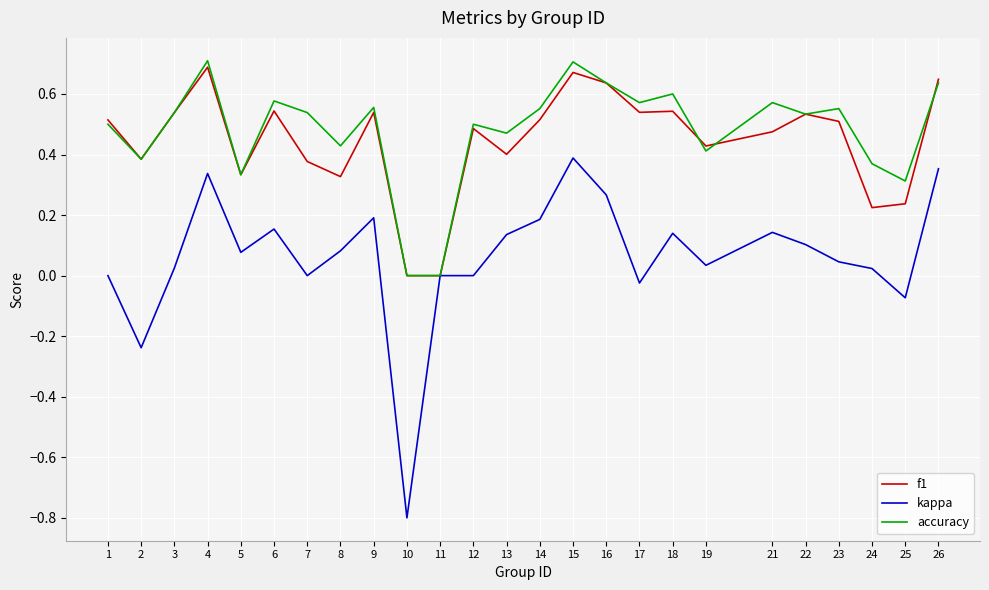

At 13, list the series in order from smallest to largest.

kappa, f1, accuracy